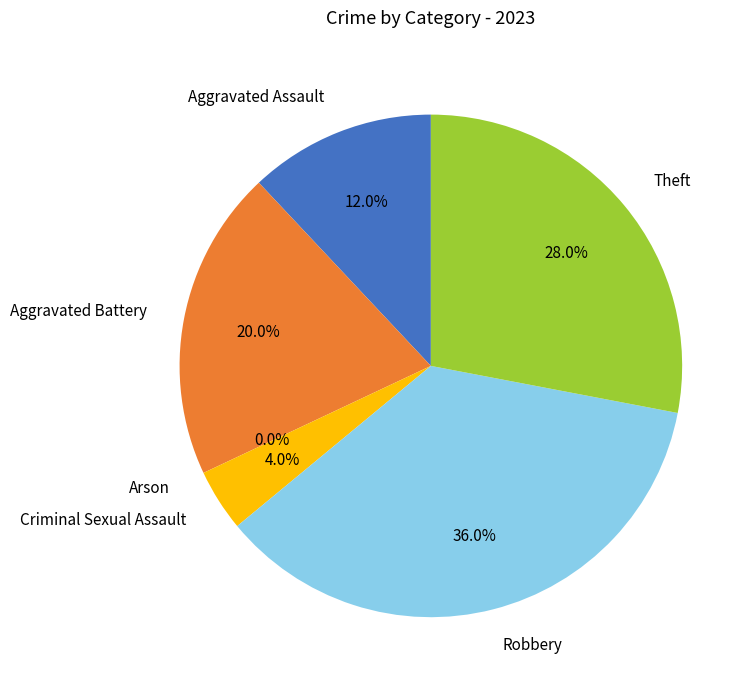

Combined, do Arson and Theft account for over 50%?

No